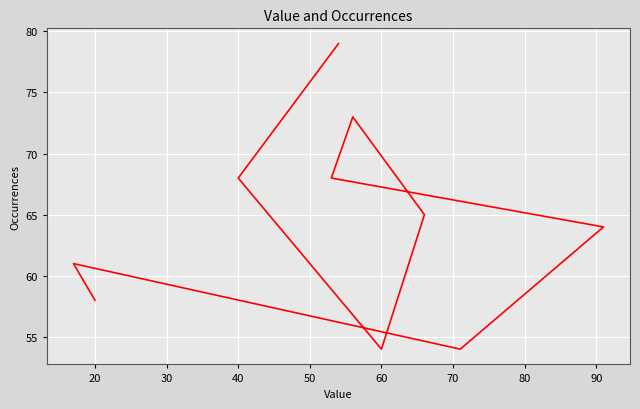

What is the sum of the values at 40 and 50?

138